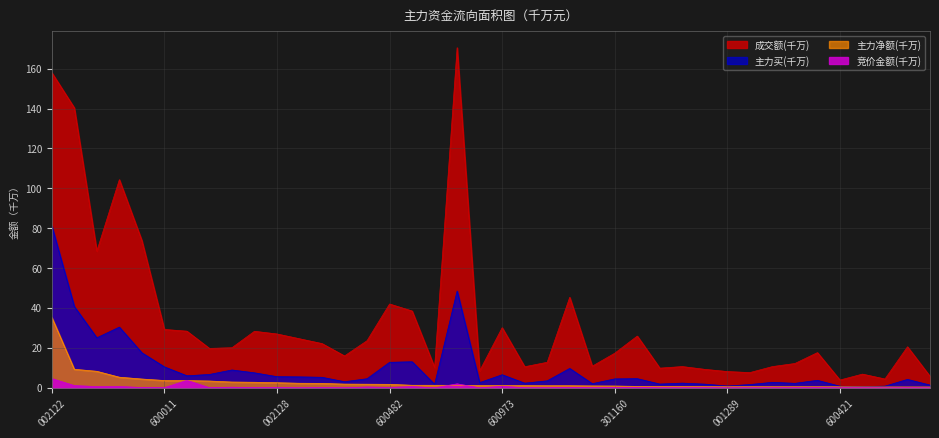

Between 301160 and 600973, which is larger?

600973